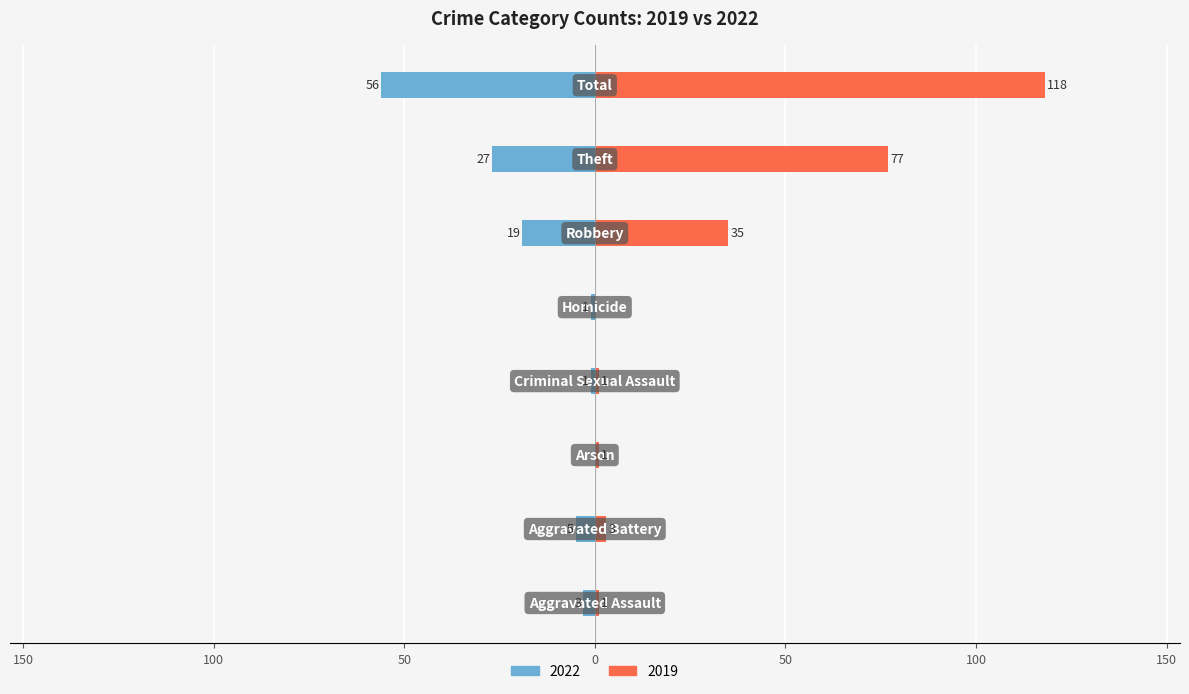

Does the chart contain stacked bars?

No